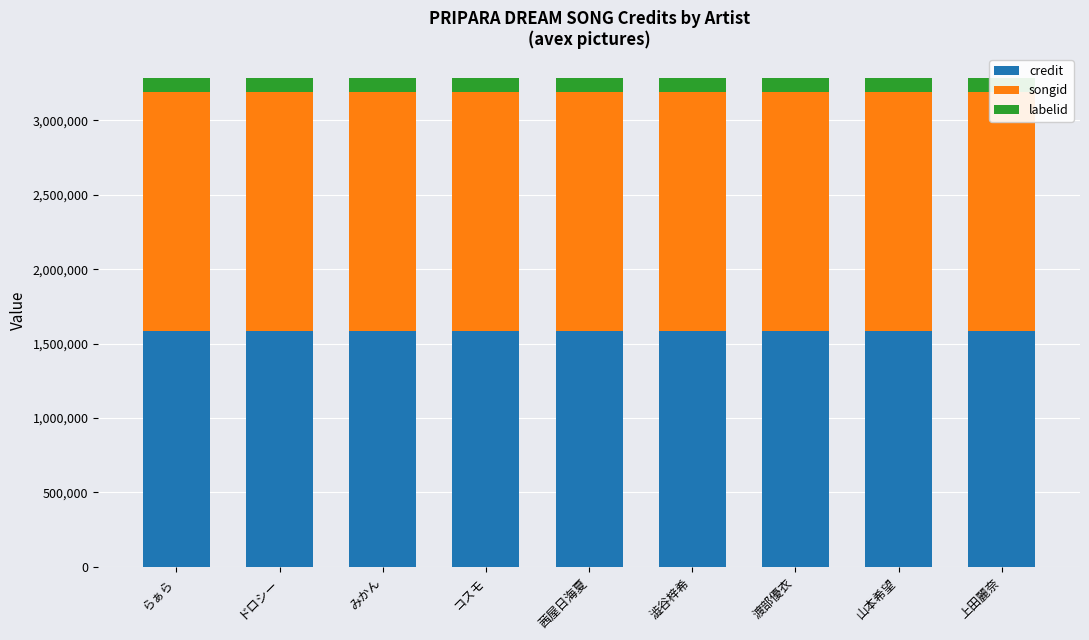

What is the difference between the highest and lowest values at 澁谷梓希?

1512995